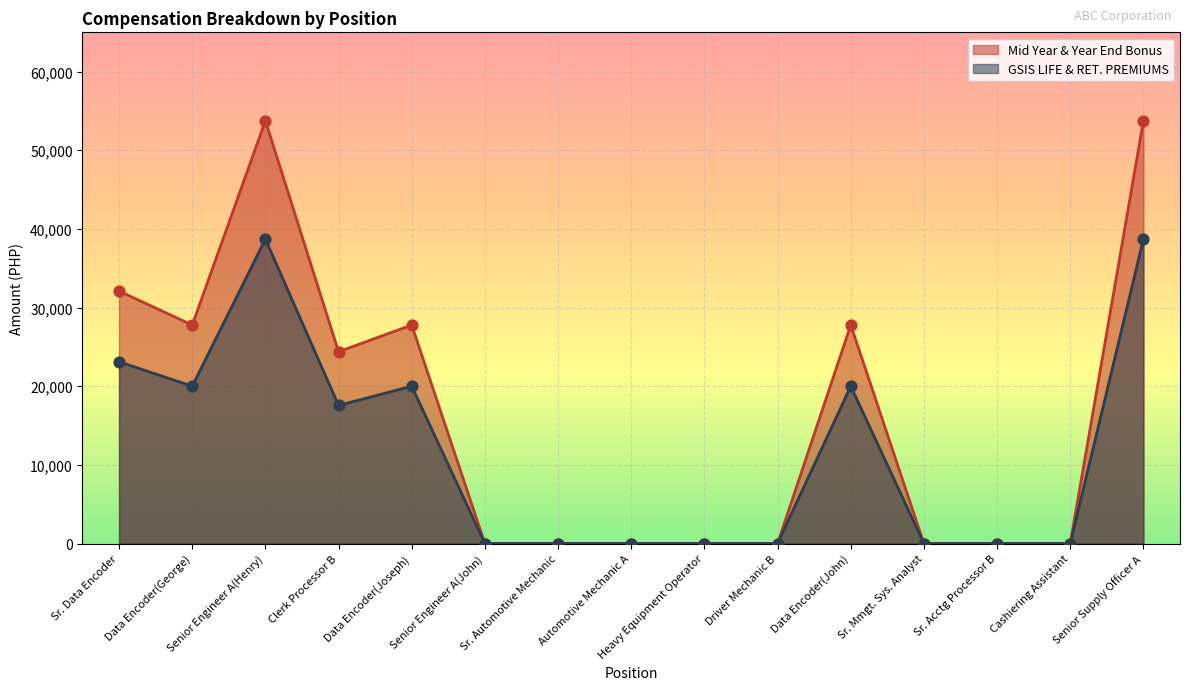

Is the value of Mid Year & Year End Bonus at Automotive Mechanic A greater than the value of GSIS LIFE & RET. PREMIUMS at Sr. Data Encoder?

No